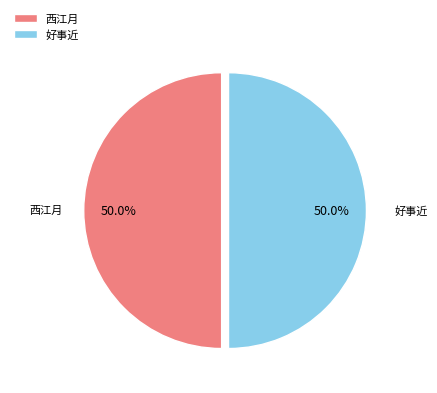

Count the number of slices in the pie.

2